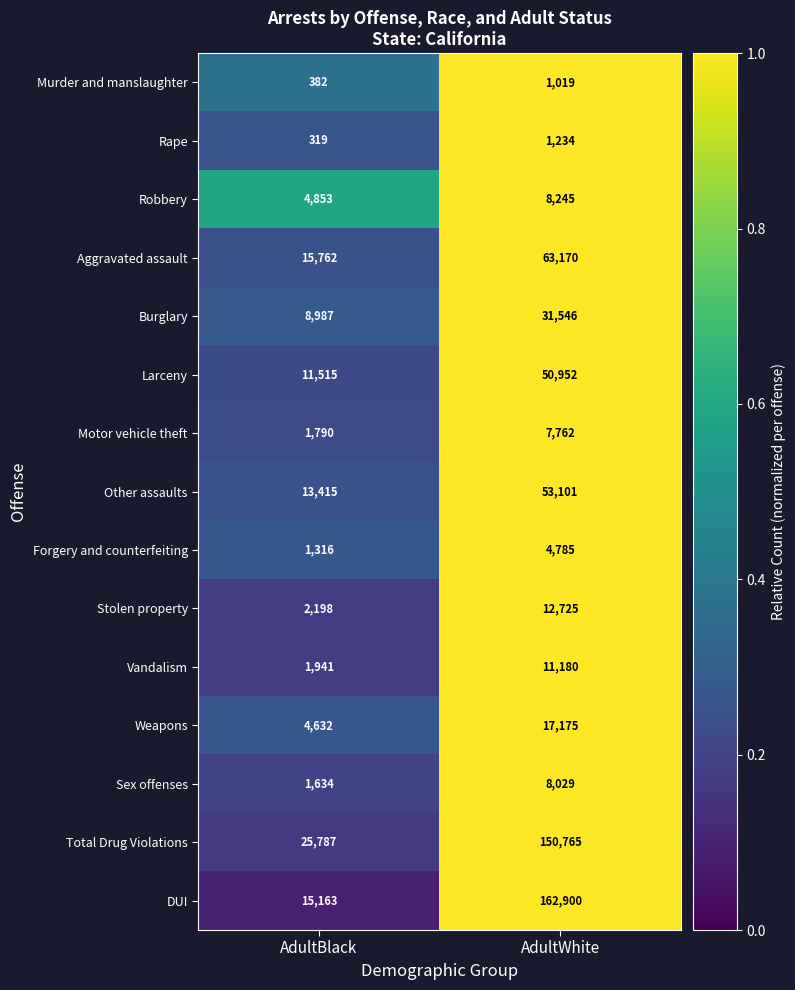

At which category is the sum across all series the highest?

AdultWhite